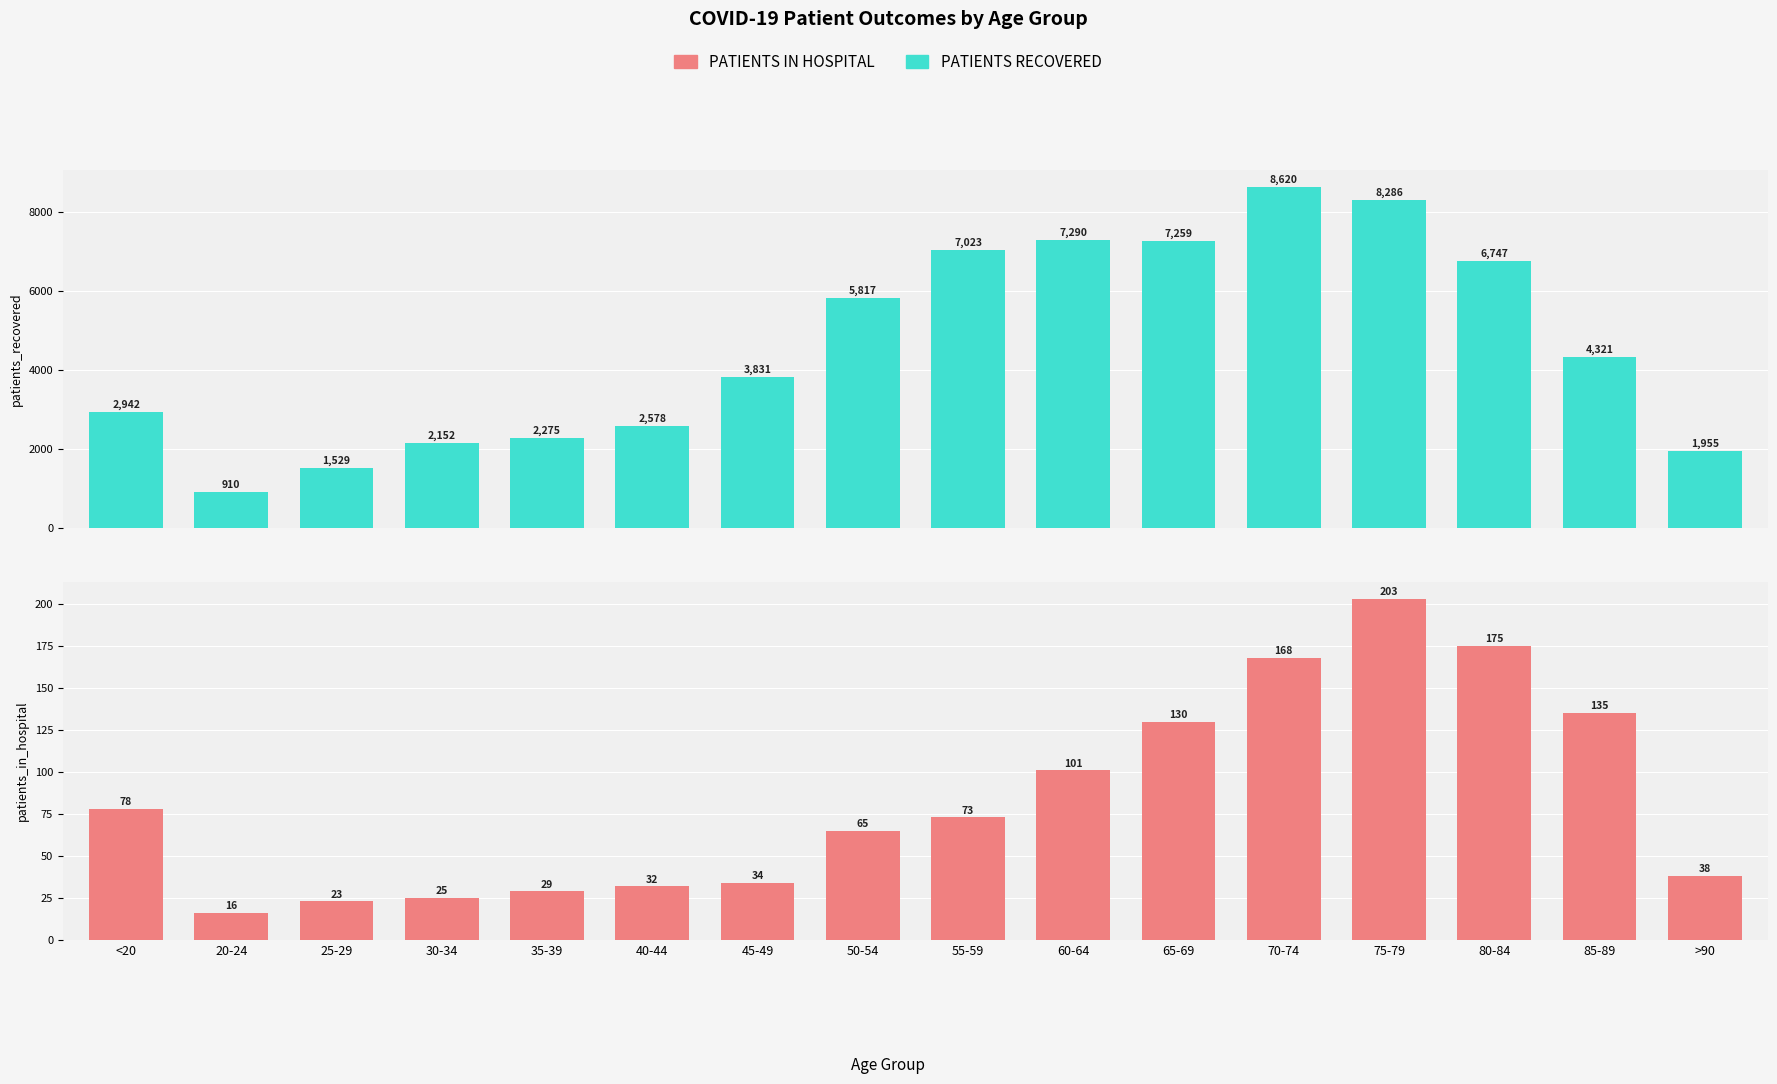

Reading left to right, what are all the values shown in this chart?

patients_recovered: 2942	910	1529	2152	2275	2578	3831	5817	7023	7290	7259	8620	8286	6747	4321	1955
patients_in_hospital: 78	16	23	25	29	32	34	65	73	101	130	168	203	175	135	38